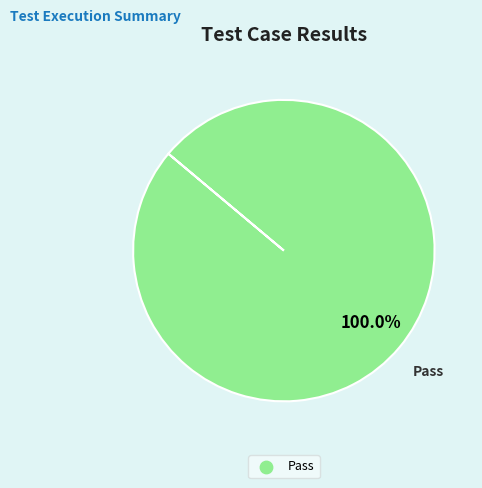

Is there a majority slice in this chart?

Yes